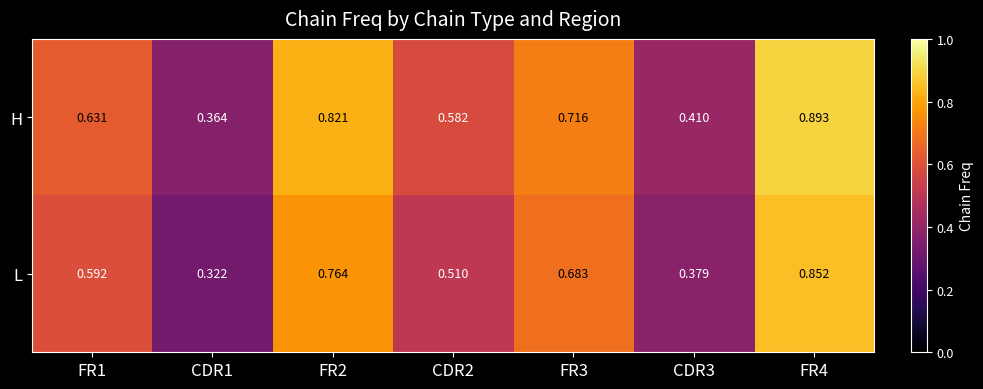

Which series has the widest spread of values?

L